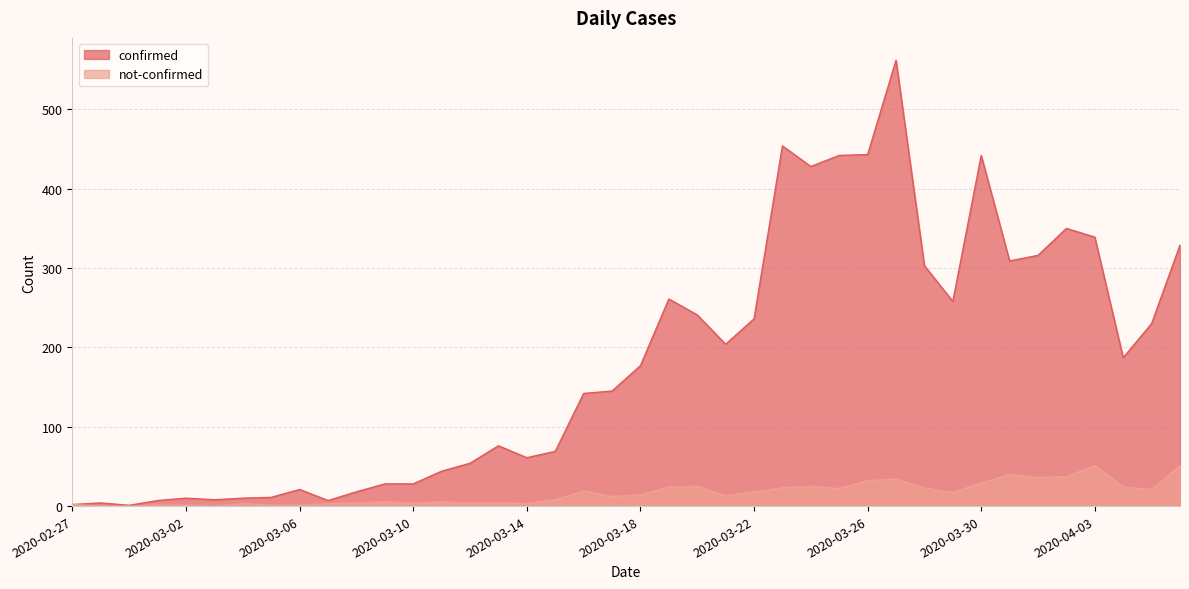

True or false: confirmed and not-confirmed cross at least once.

False